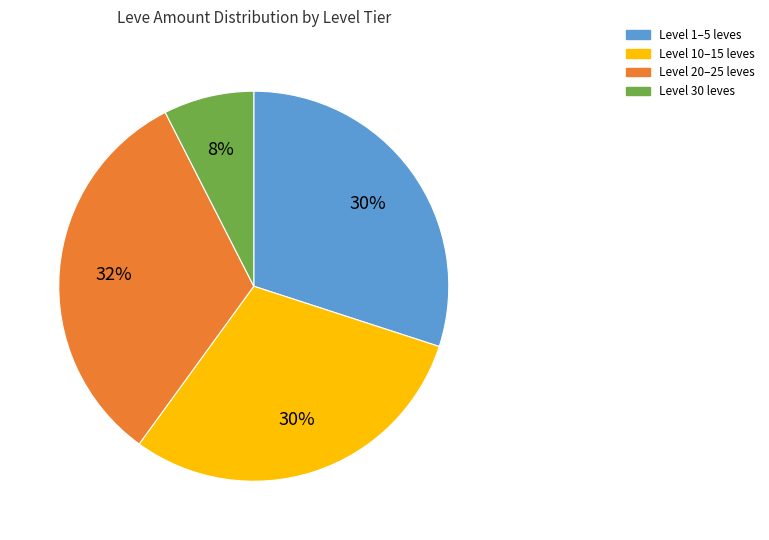

What is the ratio of the value at Level 20–25 leves to the value at Level 1–5 leves?

1.1